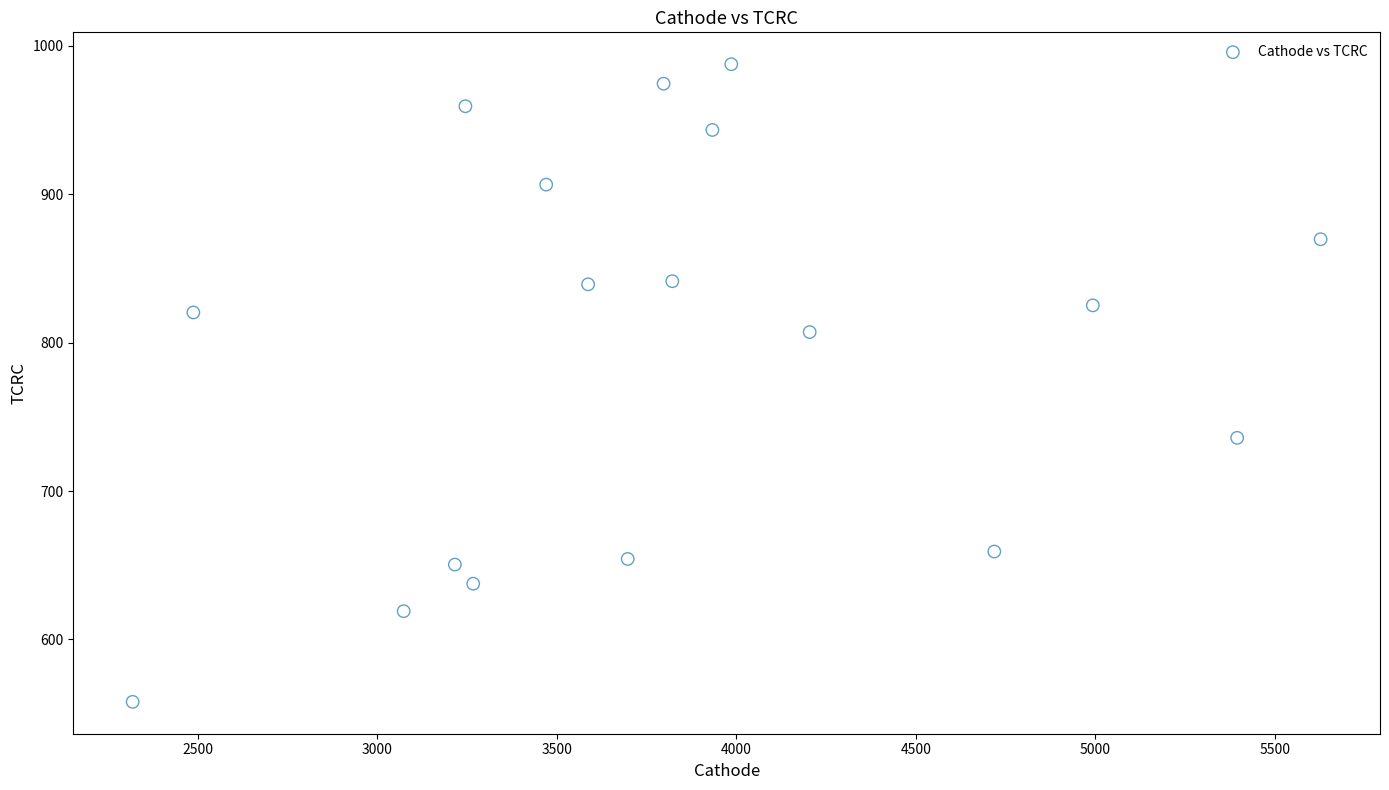

What is the range of Y values (max minus min)?

429.5